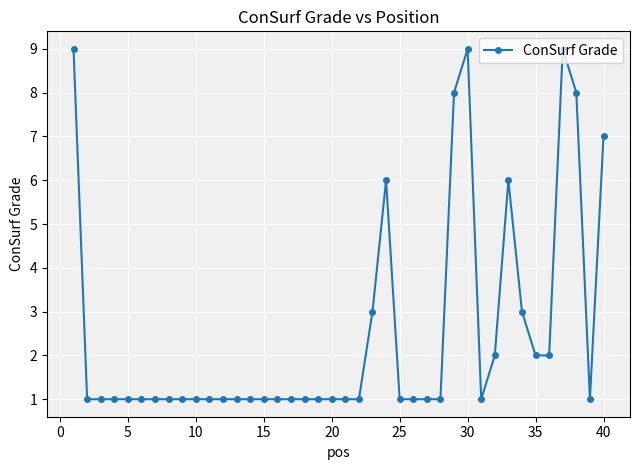

True or false: there are more than 0 points higher than both neighbors.

True